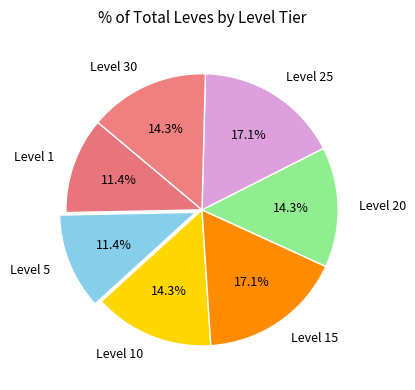

True or false: Level 30 accounts for 1% of the total.

False